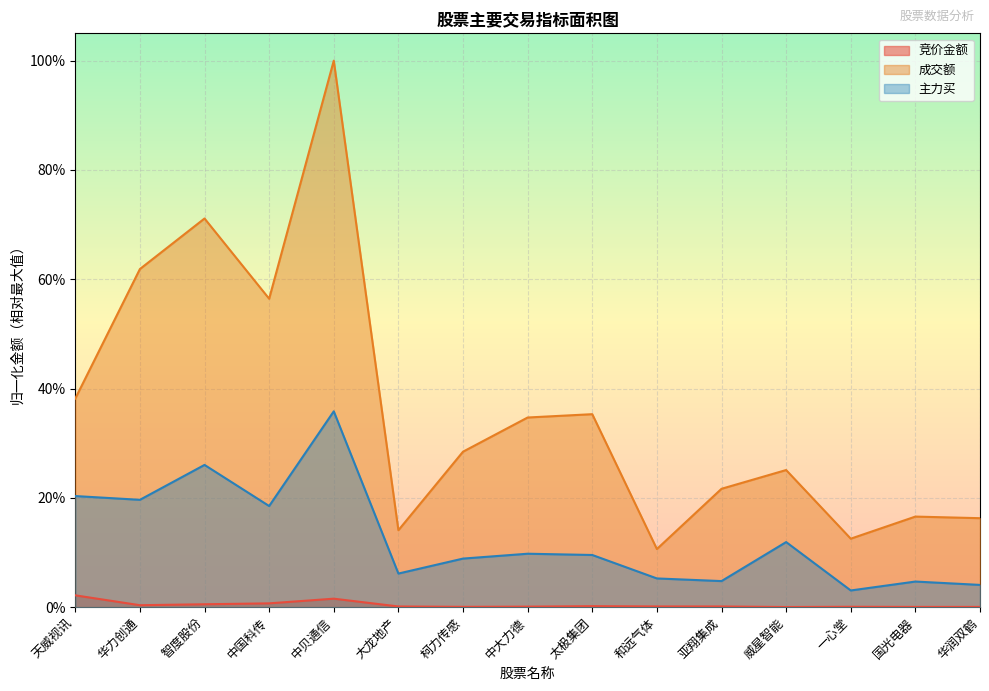

True or false: 竞价金额 and 主力买 intersect in this chart.

False